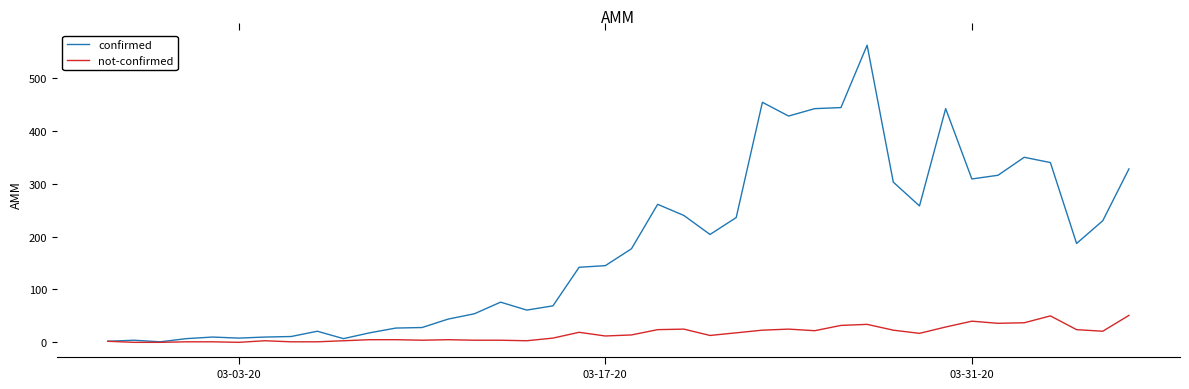

What is the maximum value for confirmed?

562